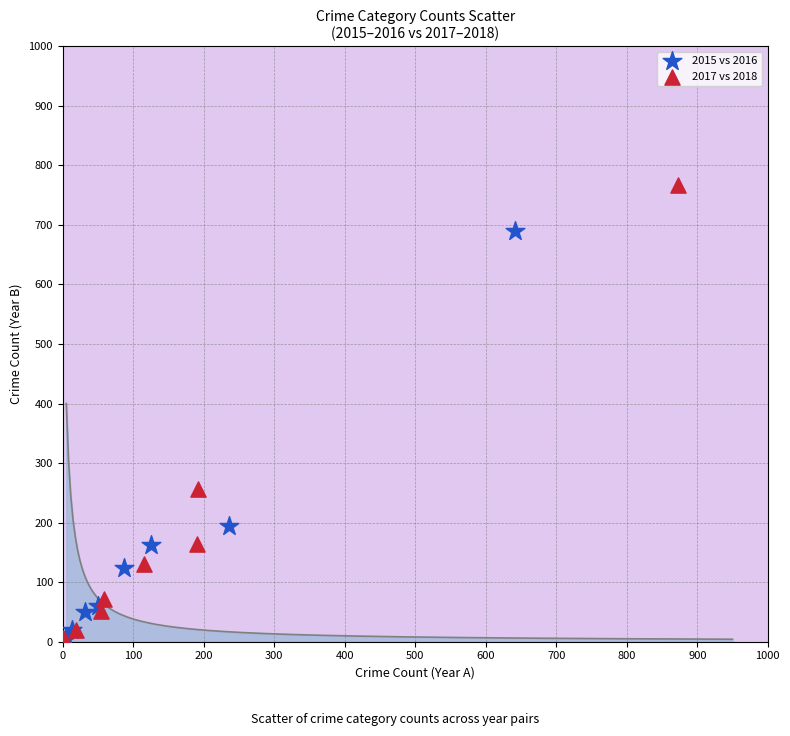

Which series has the widest spread of Y values?

2017 vs 2018